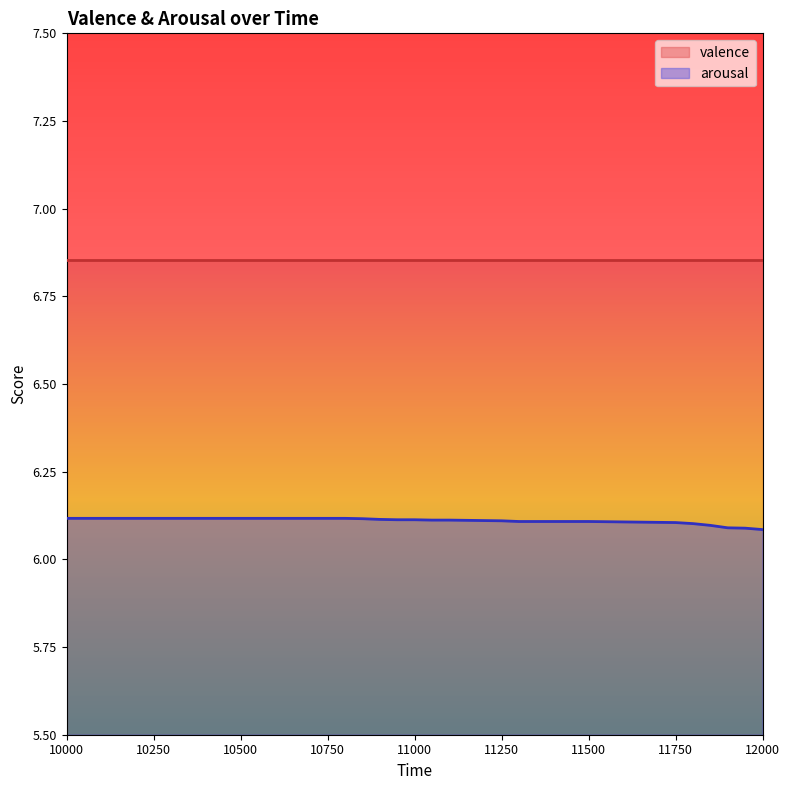

Reading left to right, list all the values displayed in this chart.

6.1	6.1	6.1	6.1	6.1	6.1	6.1	6.1	6.1	6.1	6.1	6.1	6.1	6.1	6.1	6.1	6.1	6.1	6.1	6.1